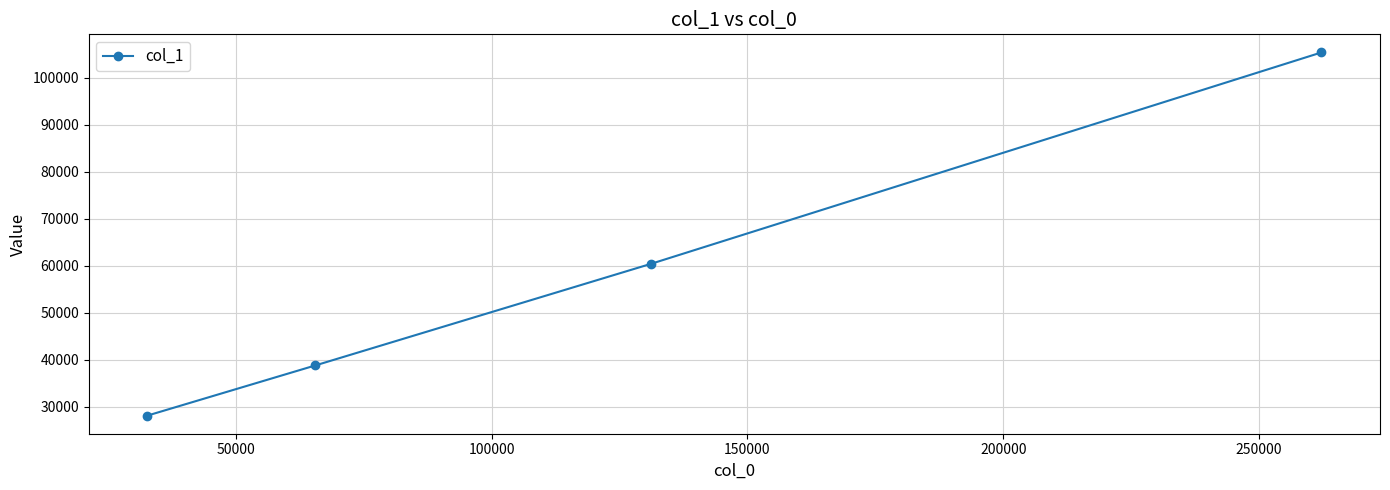

Reading left to right, extract all data points from this chart.

28108	38772	60384	105408